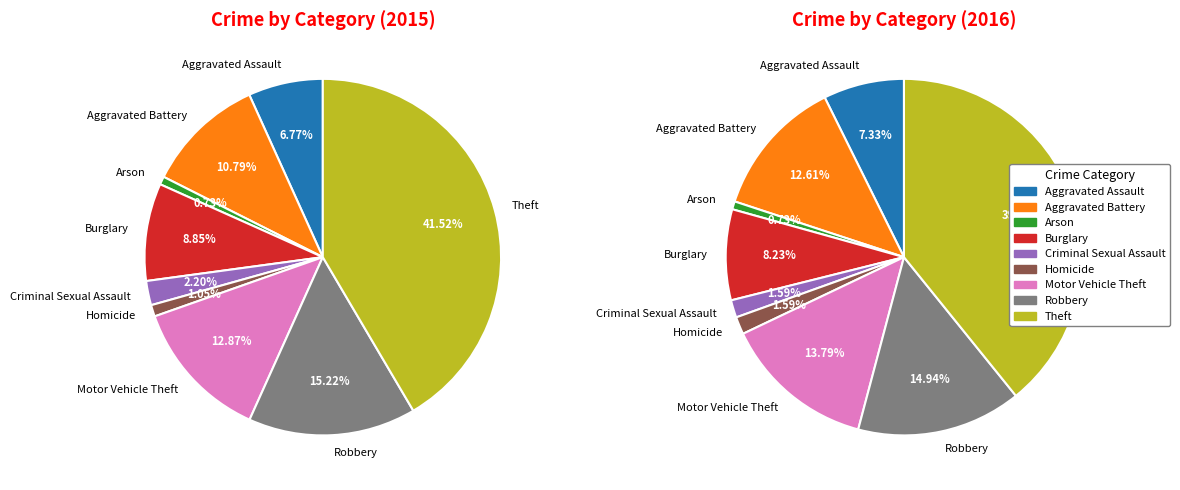

How many slices are in this pie chart?

9